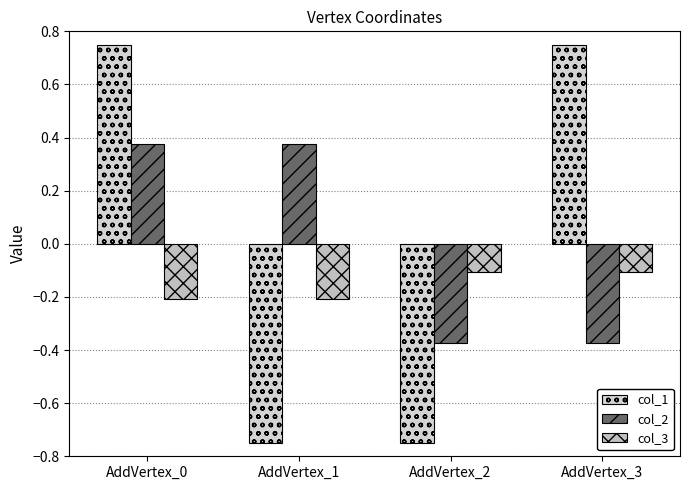

The value of col_1 at AddVertex_0 is 0.8. True or false?

True